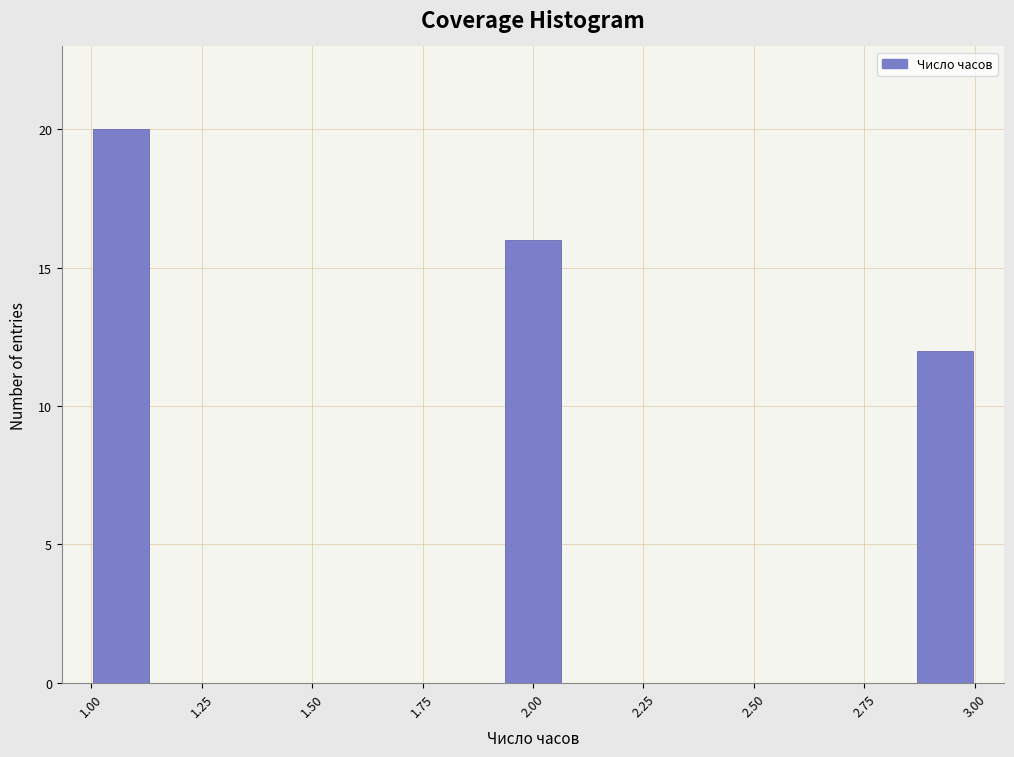

Read against the x-axis, roughly where is the centre of the tallest bar?

1.05